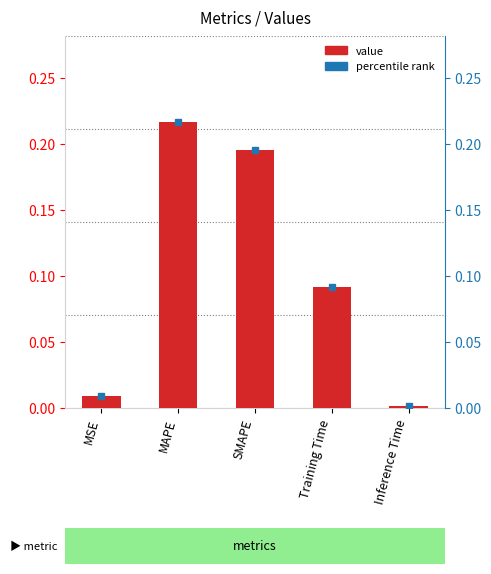

What is the difference between the maximum and second lowest values?

0.2